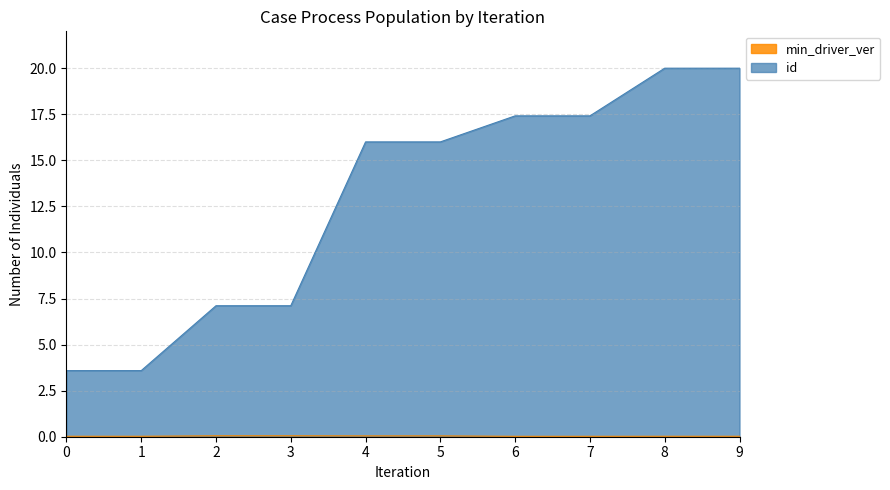

Which category has the highest value in the id series?

8